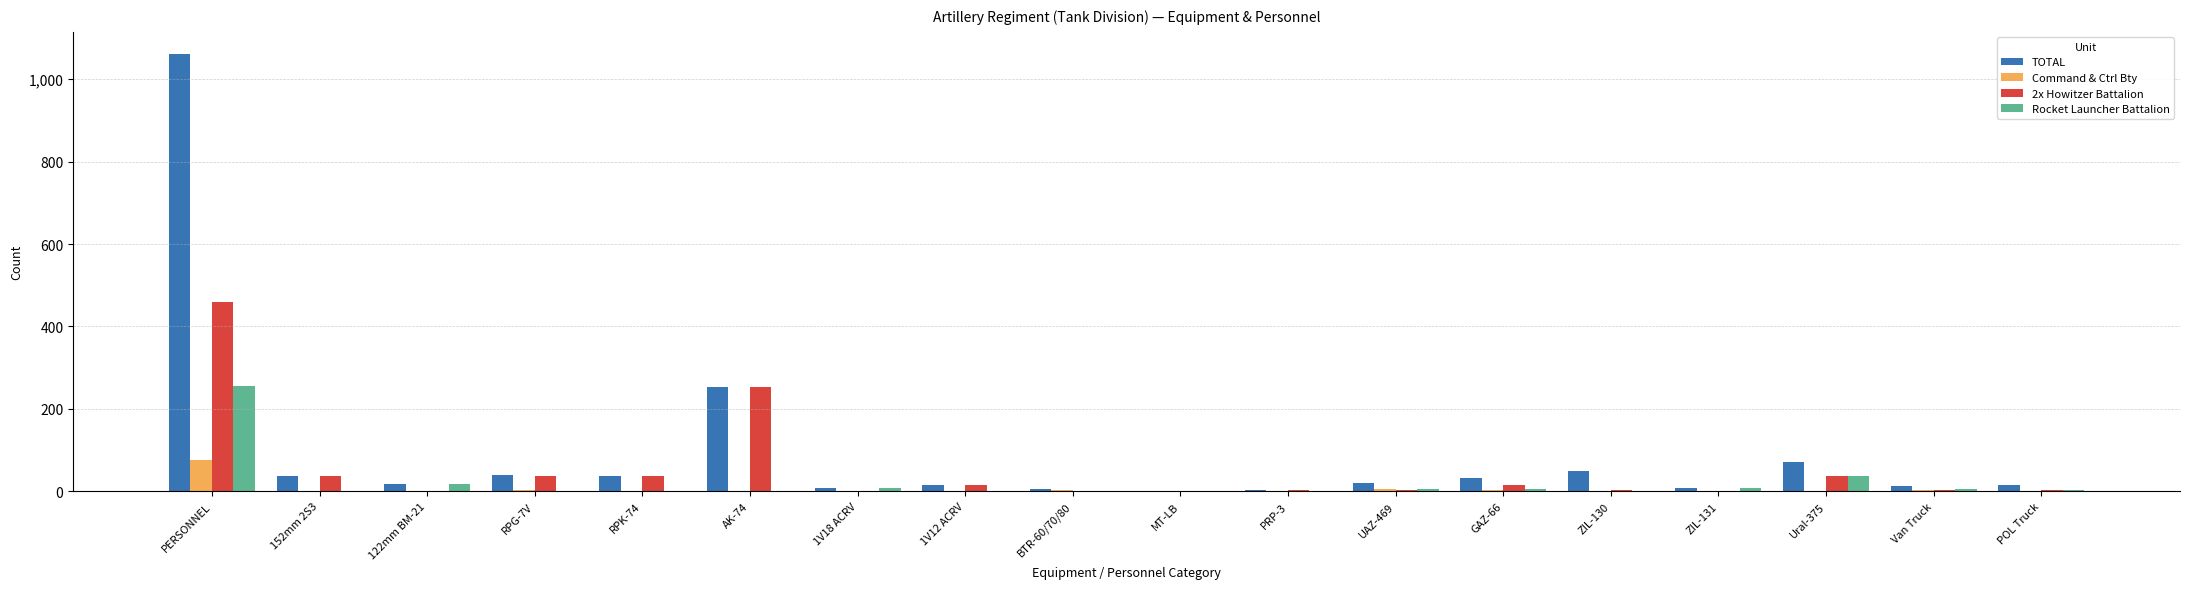

At which category is the sum across all series the highest?

PERSONNEL